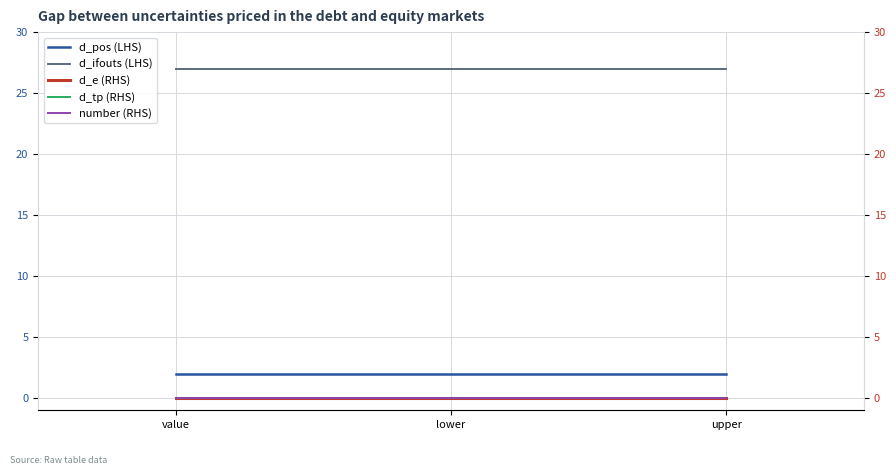

What is the label of the 3rd point from the right?

value